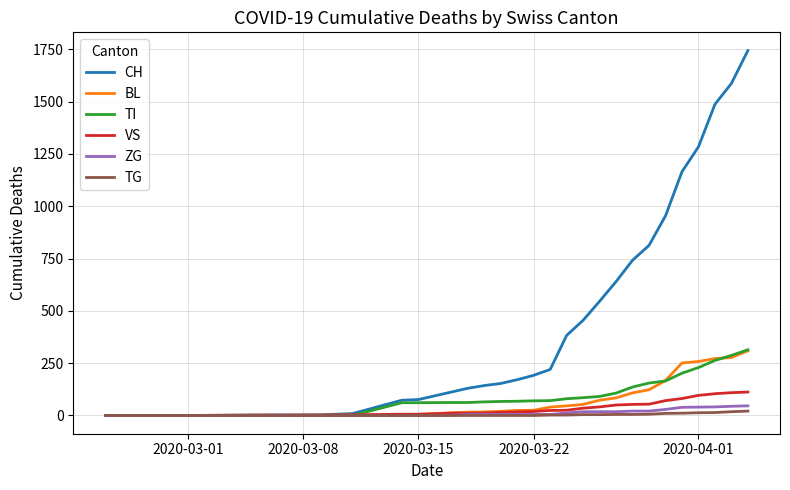

What is the sum of all ZG values?

378